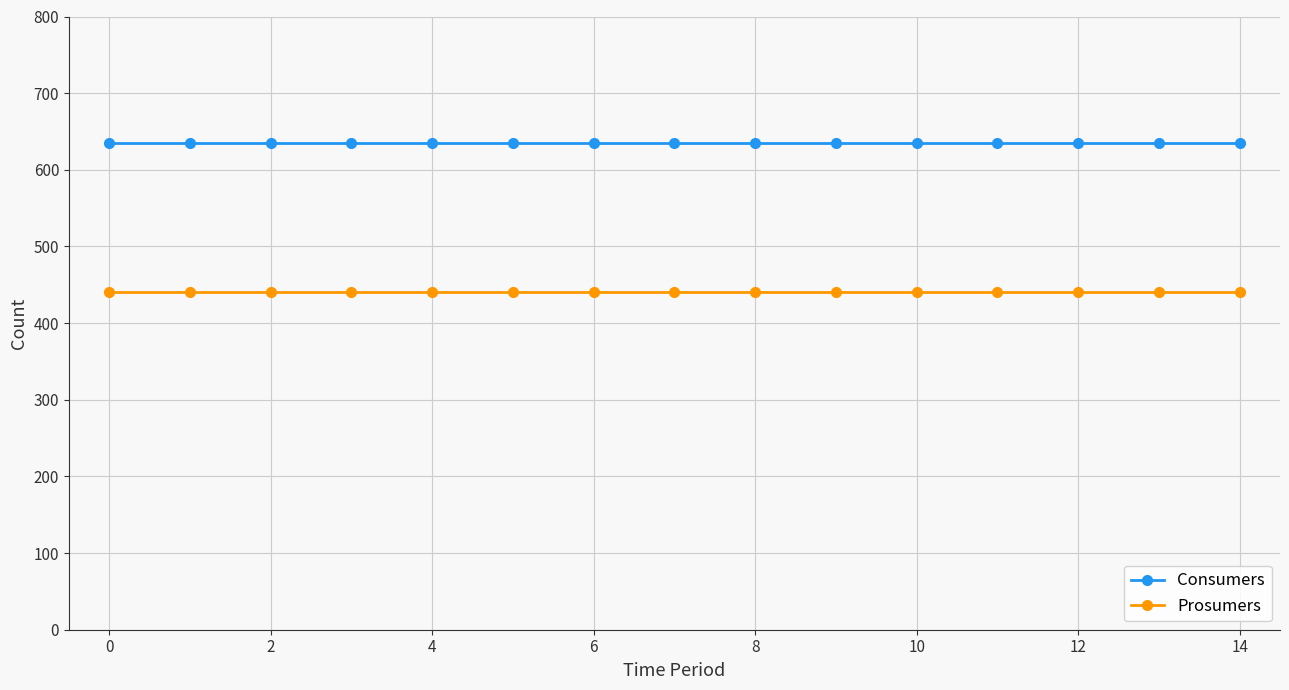

True or false: Prosumers and Consumers cross at least once.

False